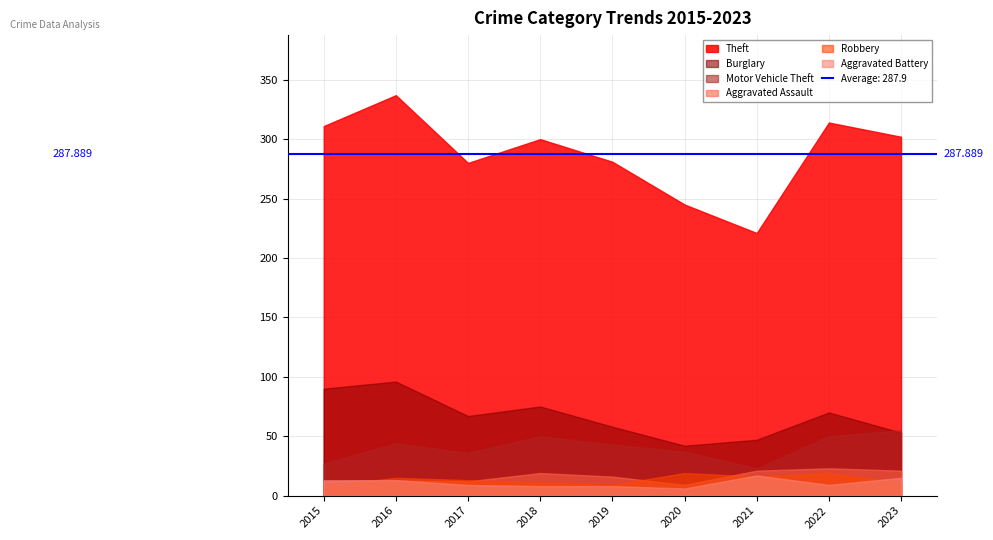

Rank the series at 2018 from highest to lowest value.

Theft, Burglary, Motor Vehicle Theft, Aggravated Assault, Robbery, Aggravated Battery